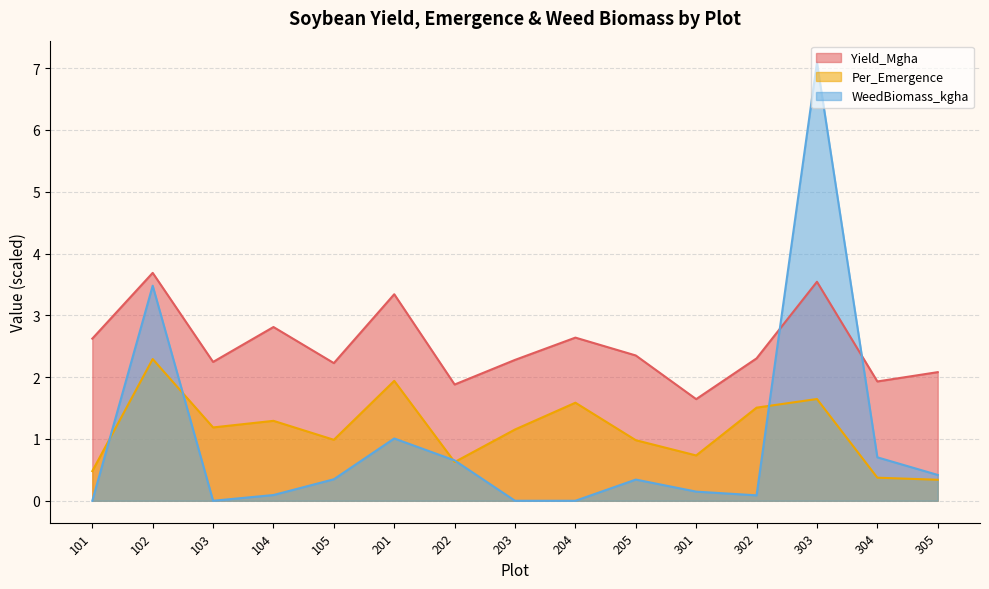

What is the value of the Per_Emergence point at the 11th from the left?

0.7